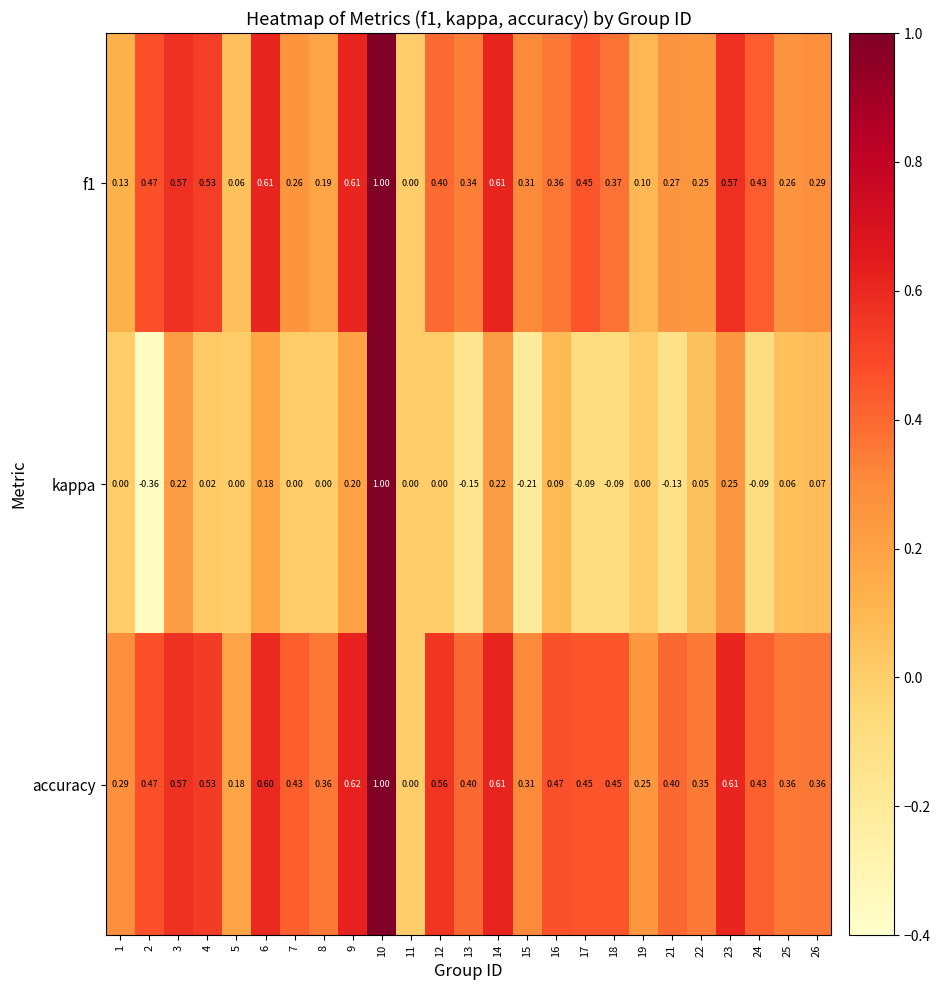

Between 15 and 25, which series saw the biggest shift?

kappa